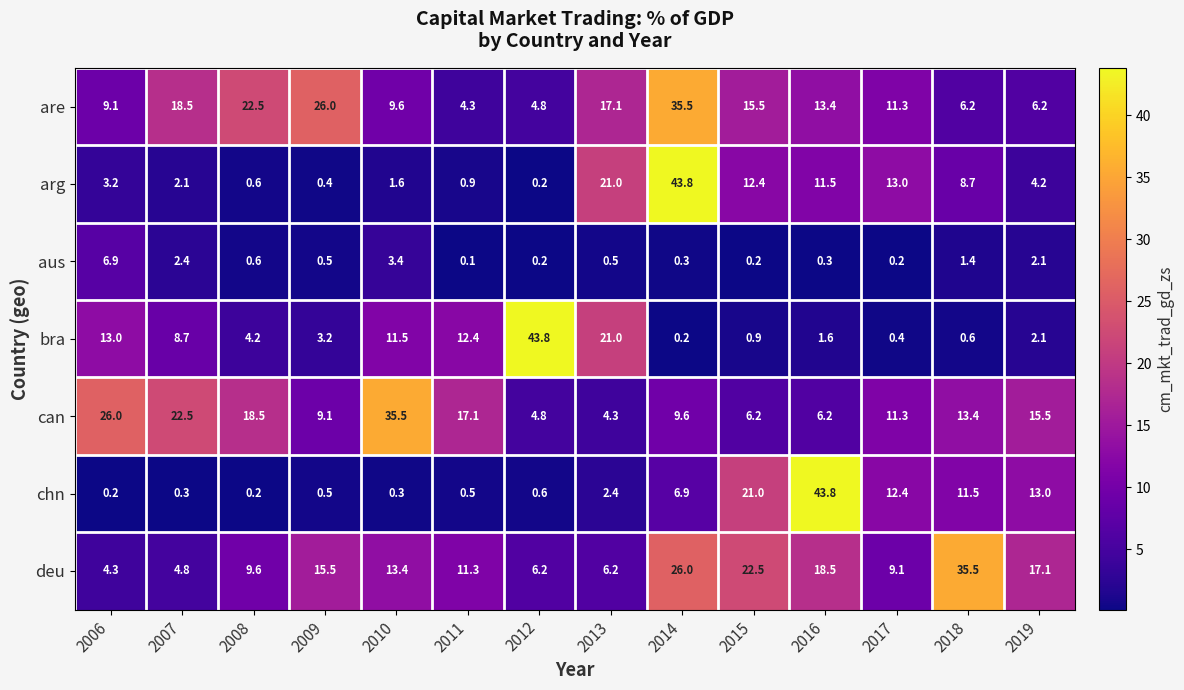

What is the difference between the are values at 2009 and 2013?

8.9